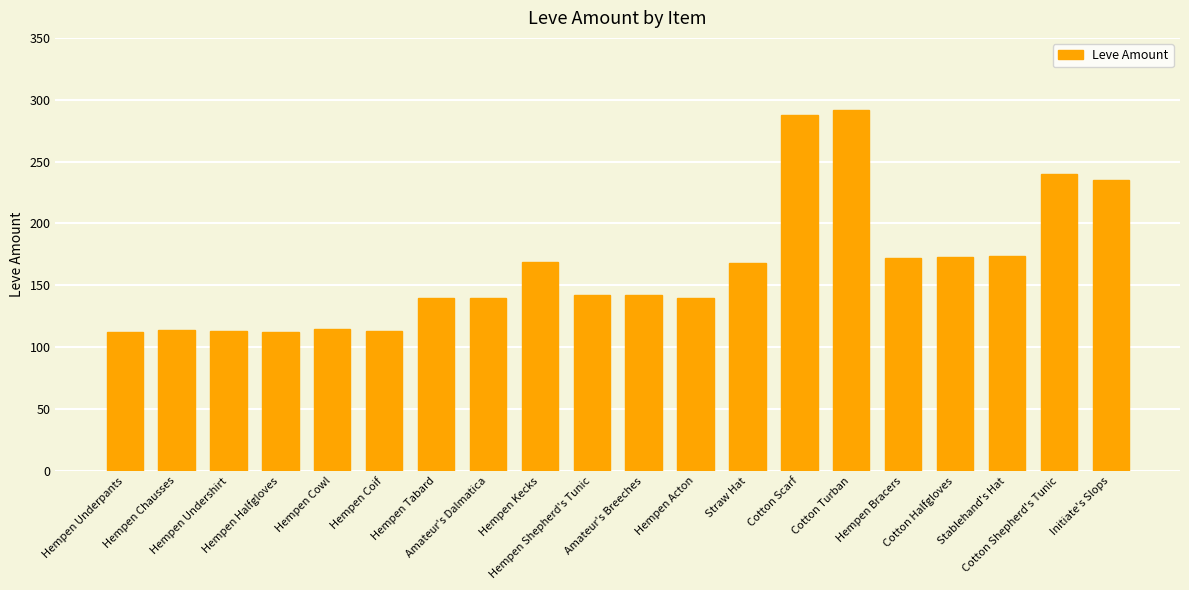

What is the label of the 9th bar from the right?

Hempen Acton